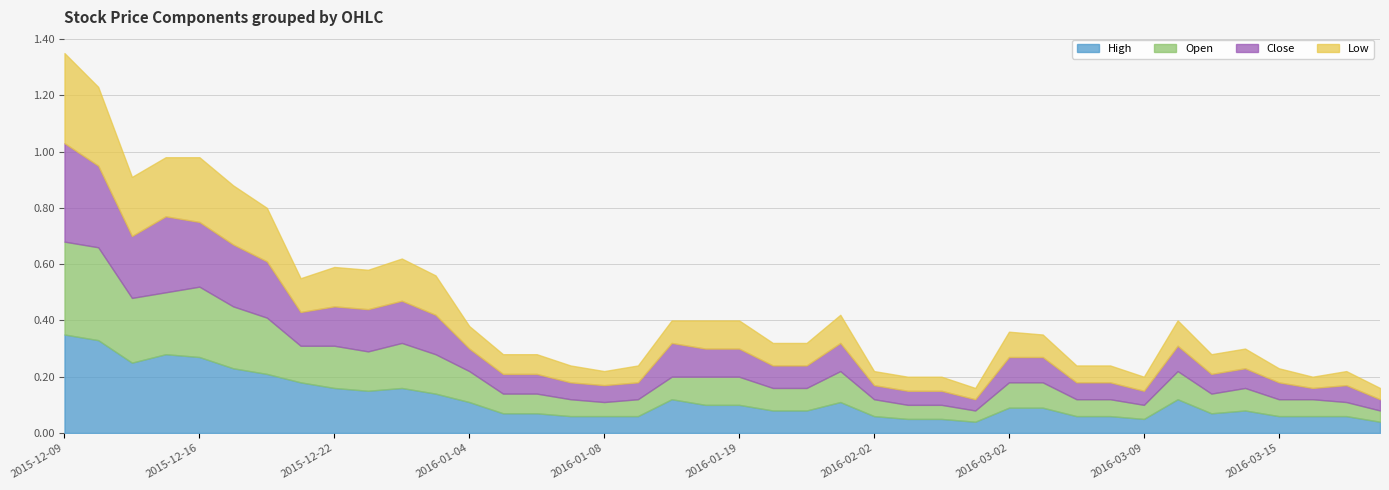

Which has a higher value, 2015-12-18 or 2016-03-08?

2015-12-18